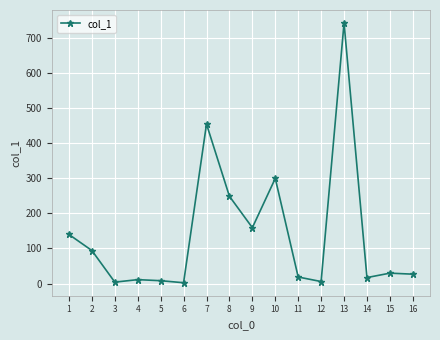

How many interior local valleys (lower than both neighbors) does the data have?

5